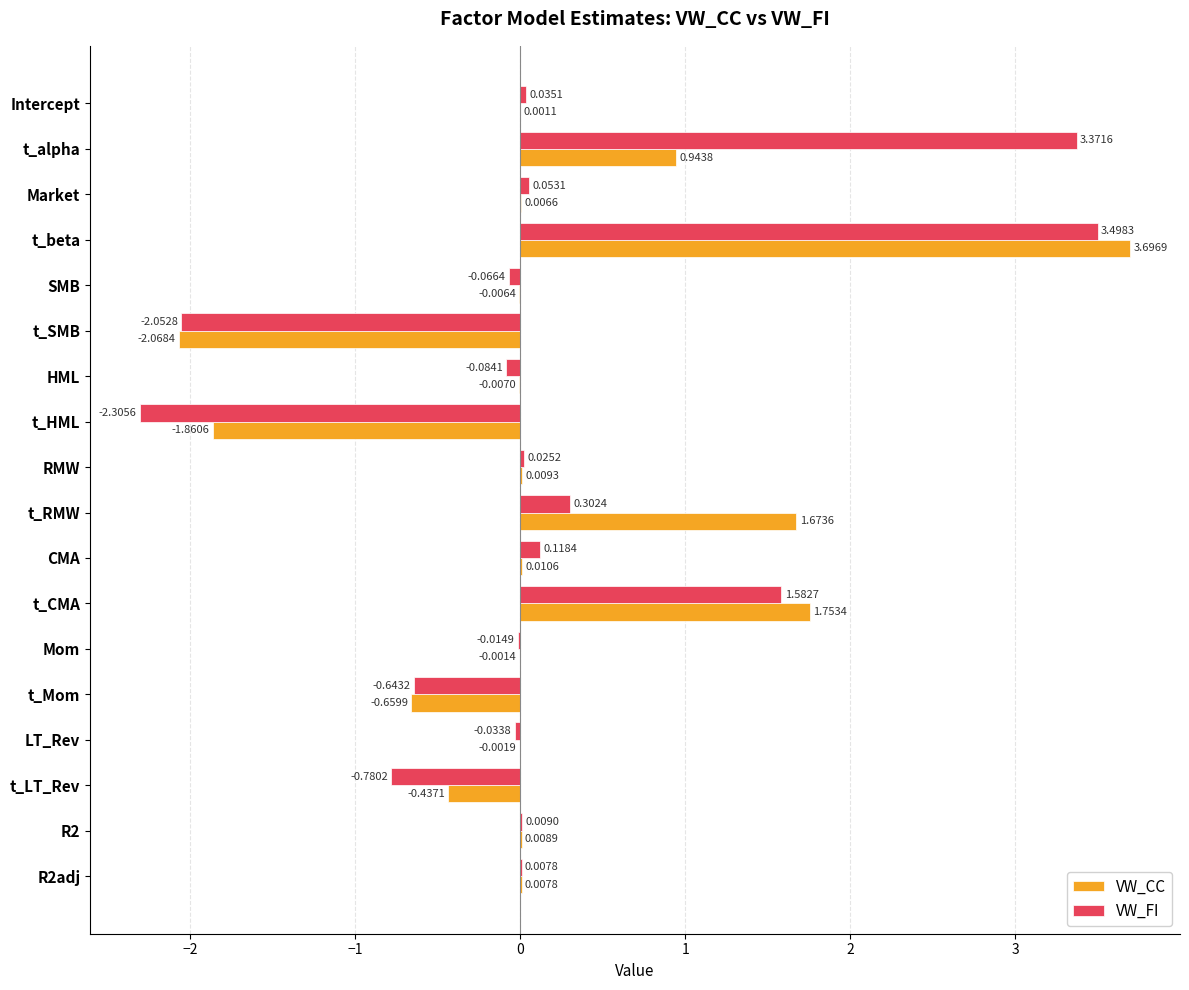

Which series has the largest total across all categories?

VW_CC